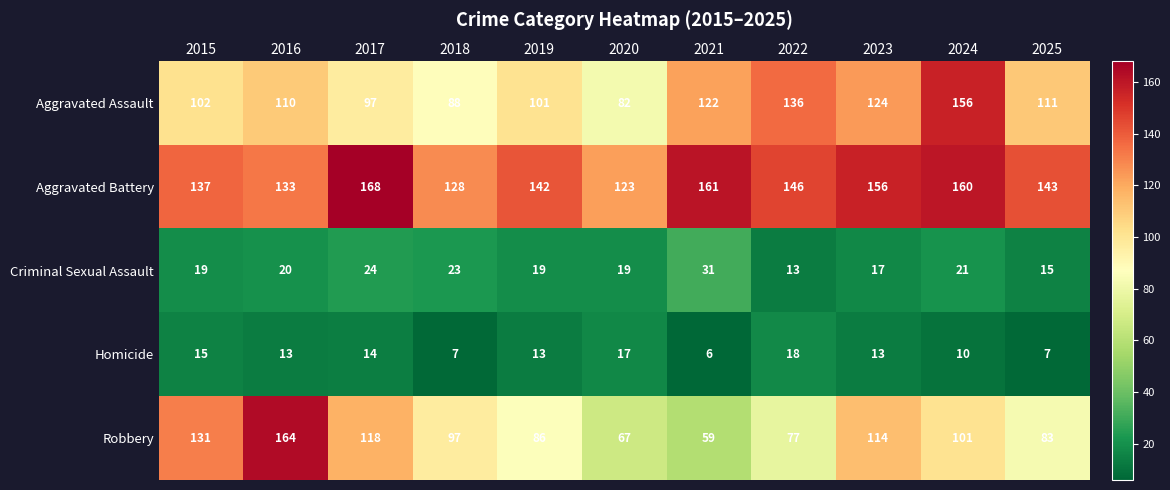

List the labels in order of Aggravated Assault value, largest first.

2024, 2022, 2023, 2021, 2025, 2016, 2015, 2019, 2017, 2018, 2020